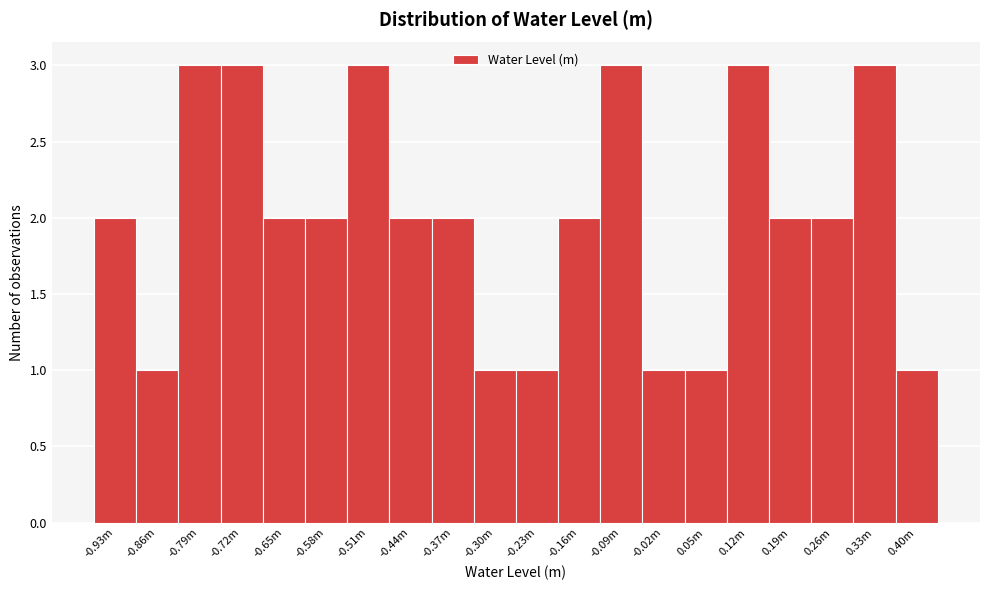

Reading right to left, list all the values displayed in this chart.

0.40m=1	0.33m=3	0.26m=2	0.19m=2	0.12m=3	0.05m=1	-0.02m=1	-0.09m=3	-0.16m=2	-0.23m=1	-0.30m=1	-0.37m=2	-0.44m=2	-0.51m=3	-0.58m=2	-0.65m=2	-0.72m=3	-0.79m=3	-0.86m=1	-0.93m=2